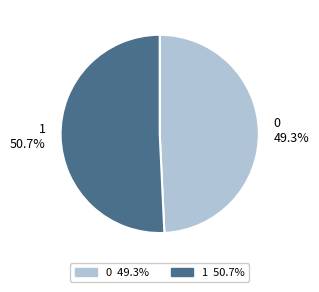

Is the sum of 1 and 0 greater than half?

Yes